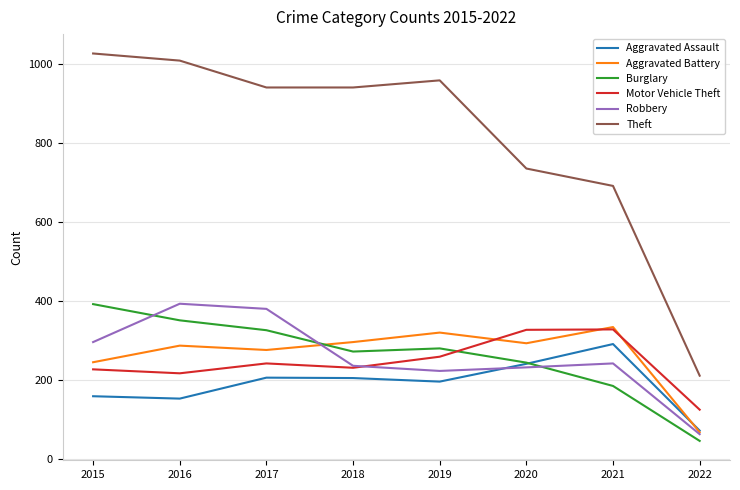

How many values in the Aggravated Battery series are below 294?

4